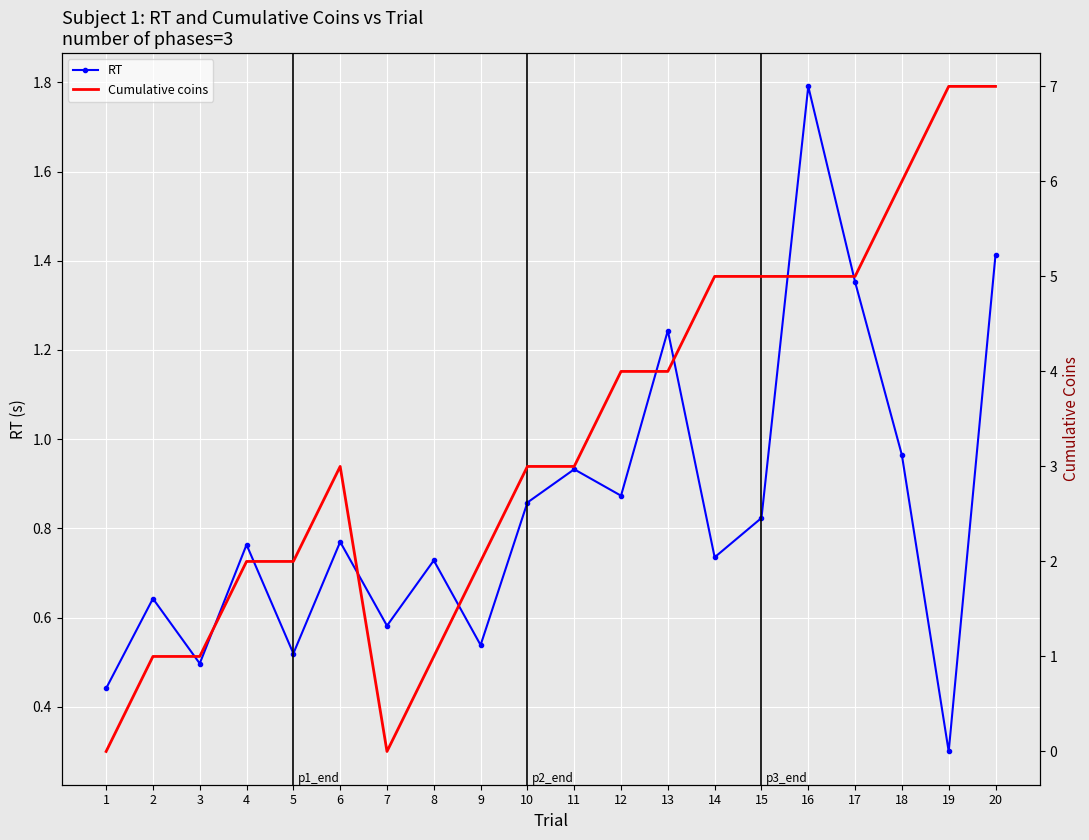

What is the value of the RT point at the 12th from the left?

0.9